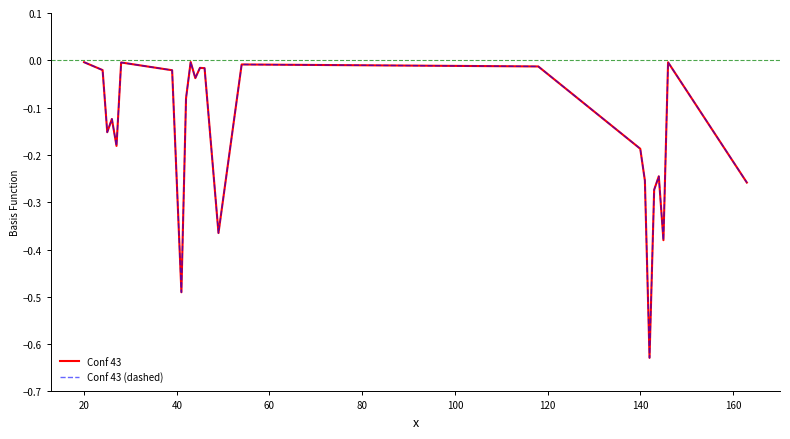

True or false: Conf 43 (dashed) and Conf 43 intersect in this chart.

False